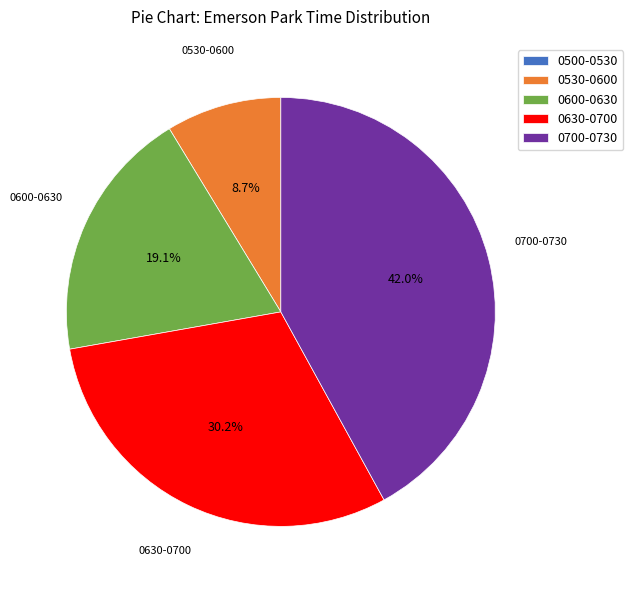

Is there any slice that represents more than half of the pie?

No